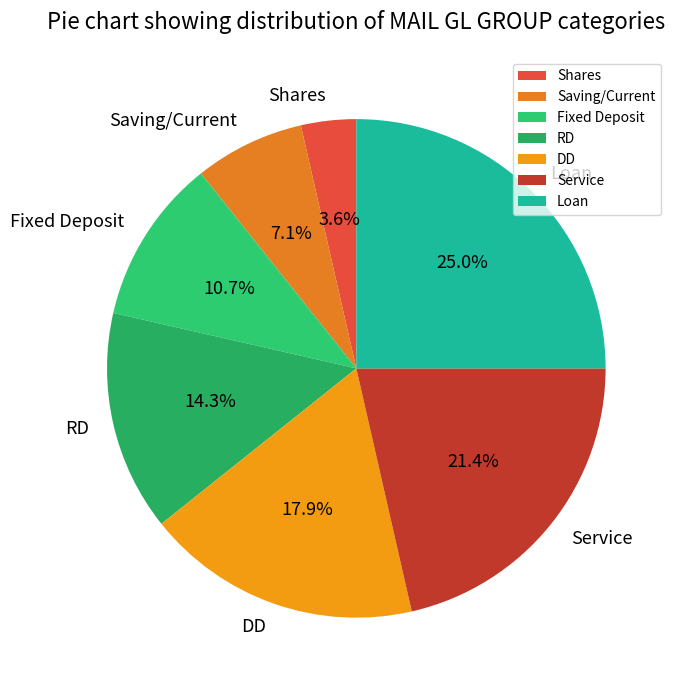

Count the number of slices in the pie.

7